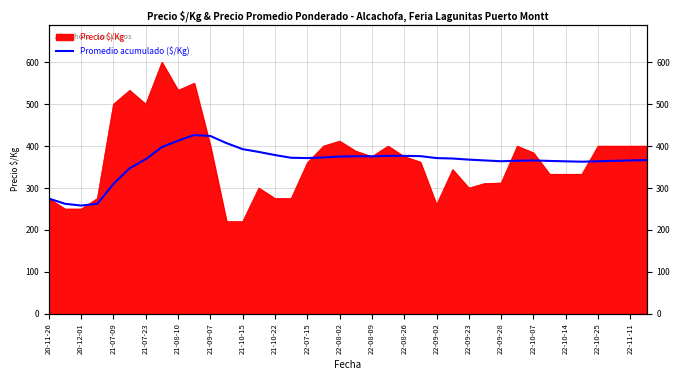

Does the chart display data point markers on the line(s)?

No